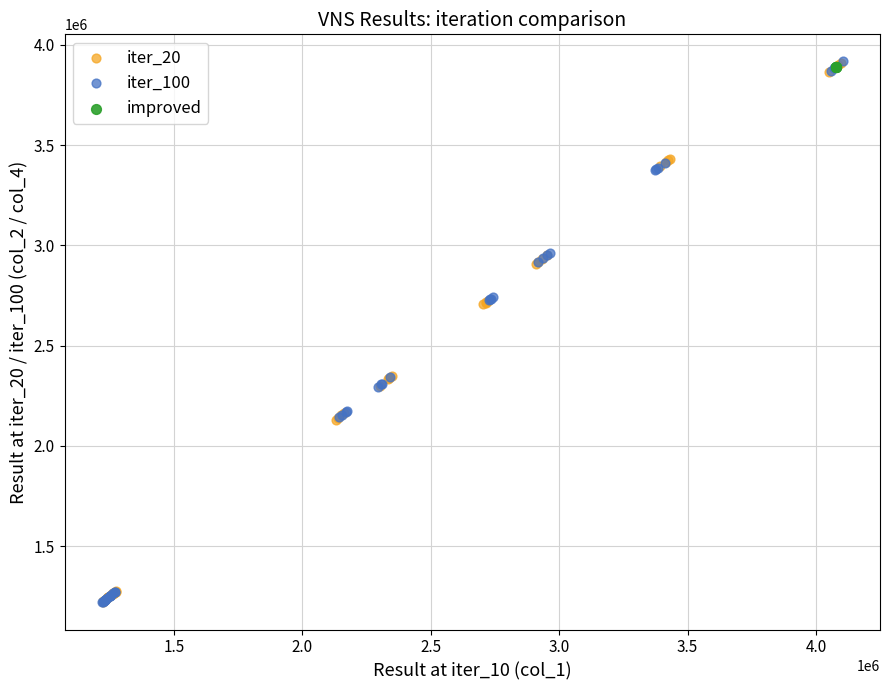

What are all the series names shown in the legend?

iter_20, iter_100, improved